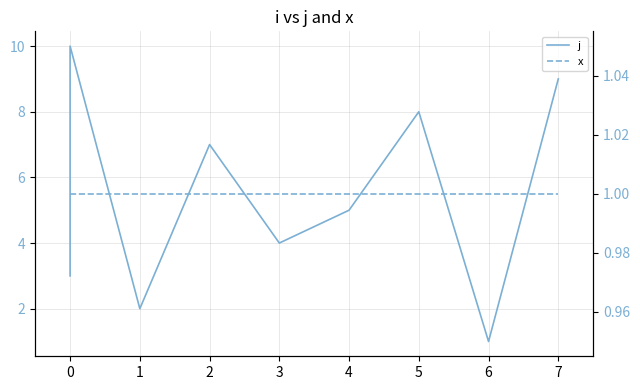

Does the chart display data point markers on the line(s)?

No